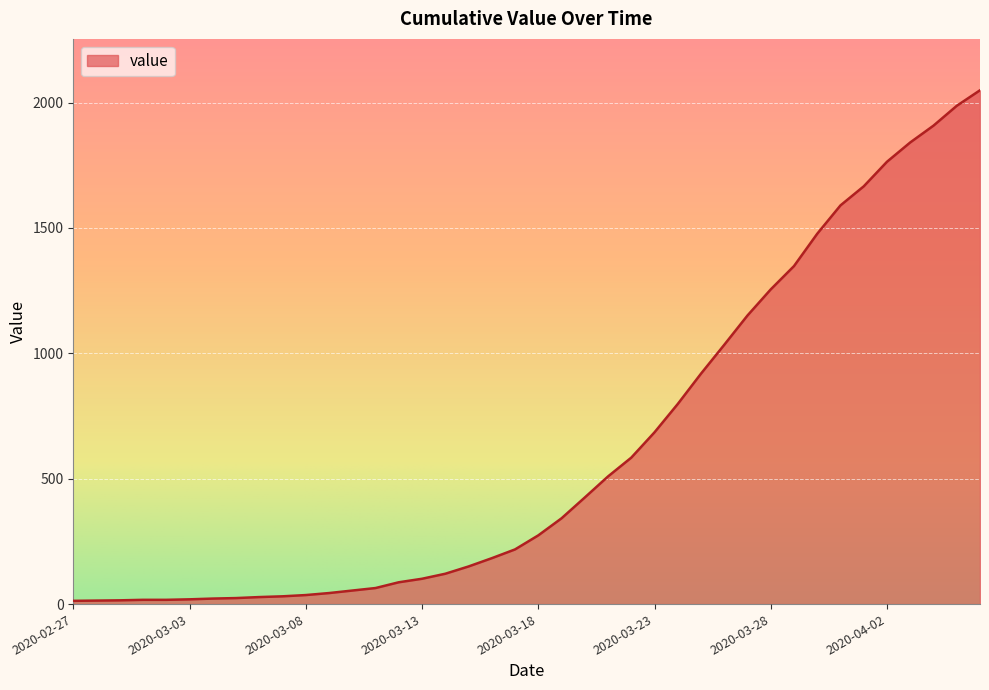

What is the difference between the maximum and minimum values?

2036